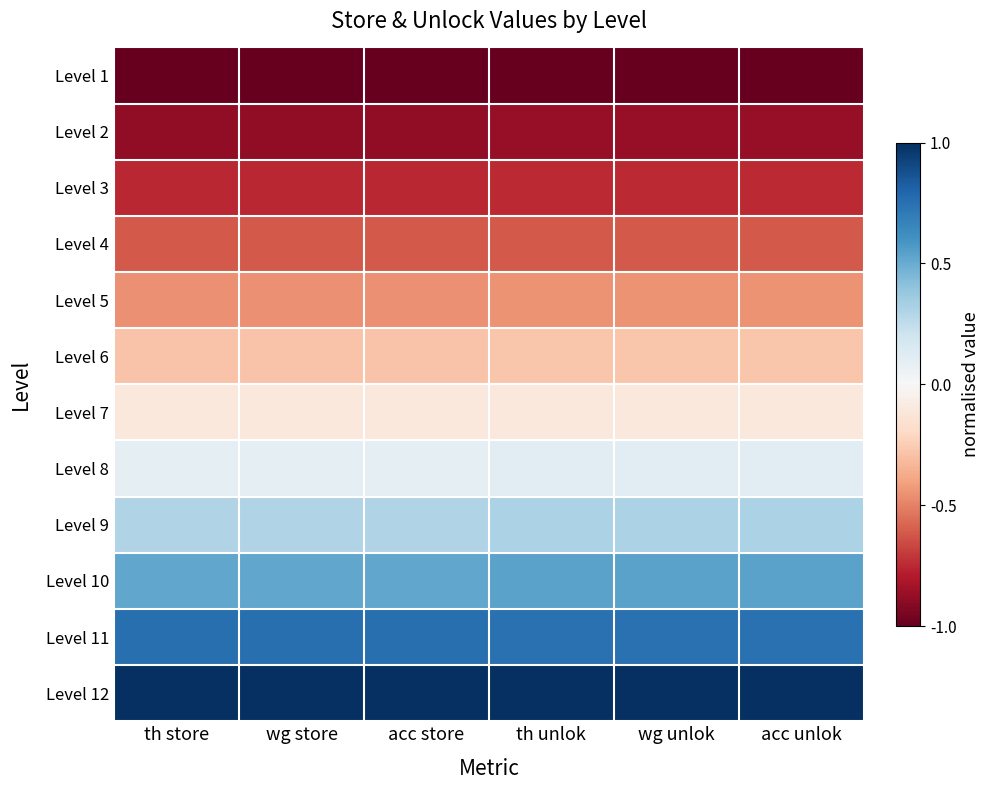

What is the spread (max minus min) of values at th store?

2.0